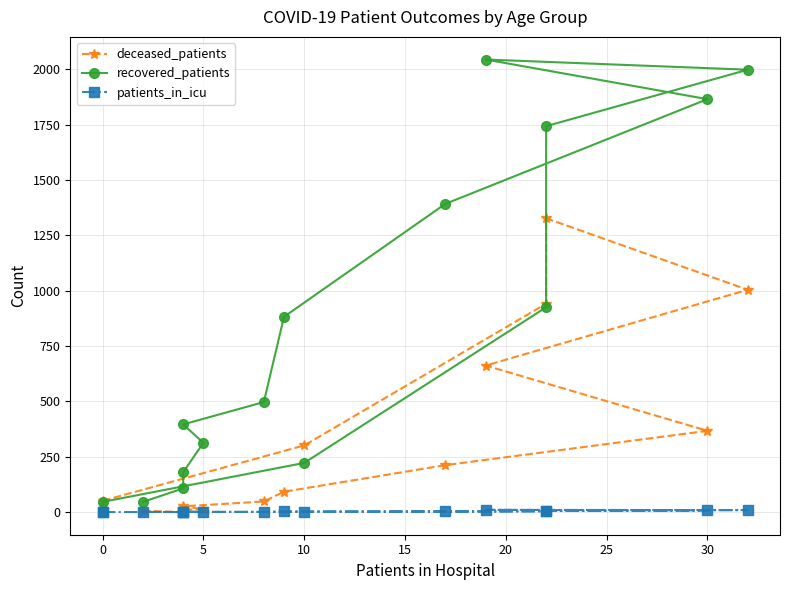

True or false: patients_in_icu and deceased_patients intersect in this chart.

False